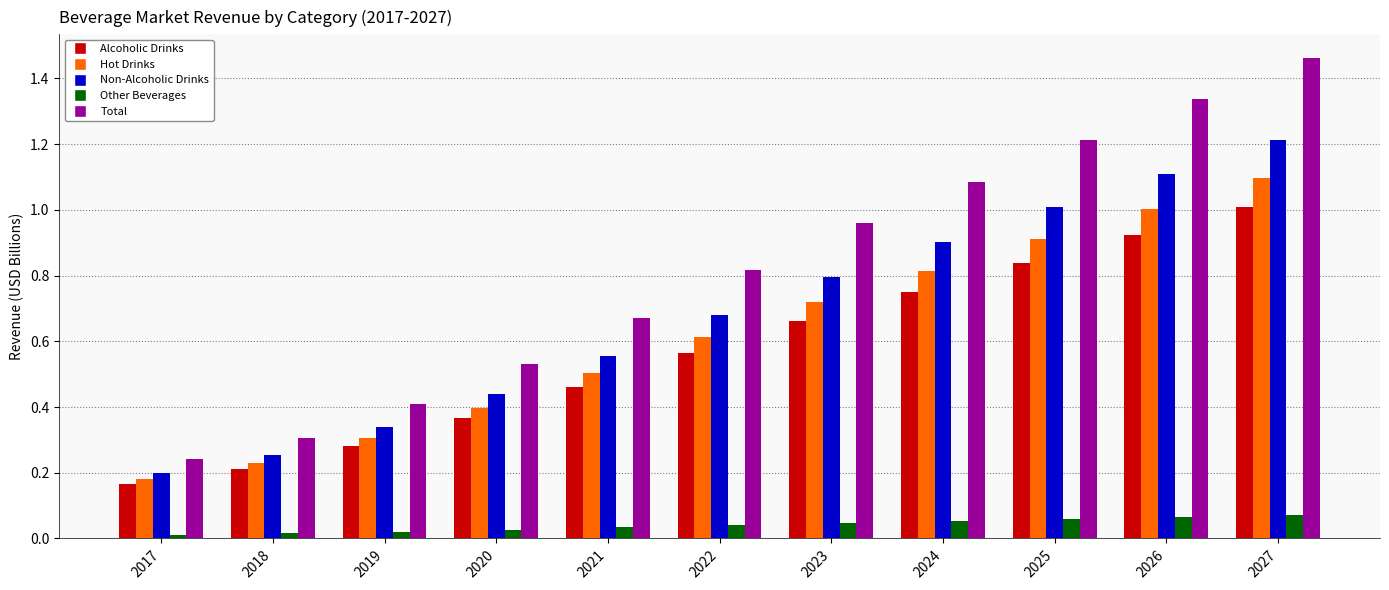

Between 2020 and 2027, which series saw the biggest shift?

Total